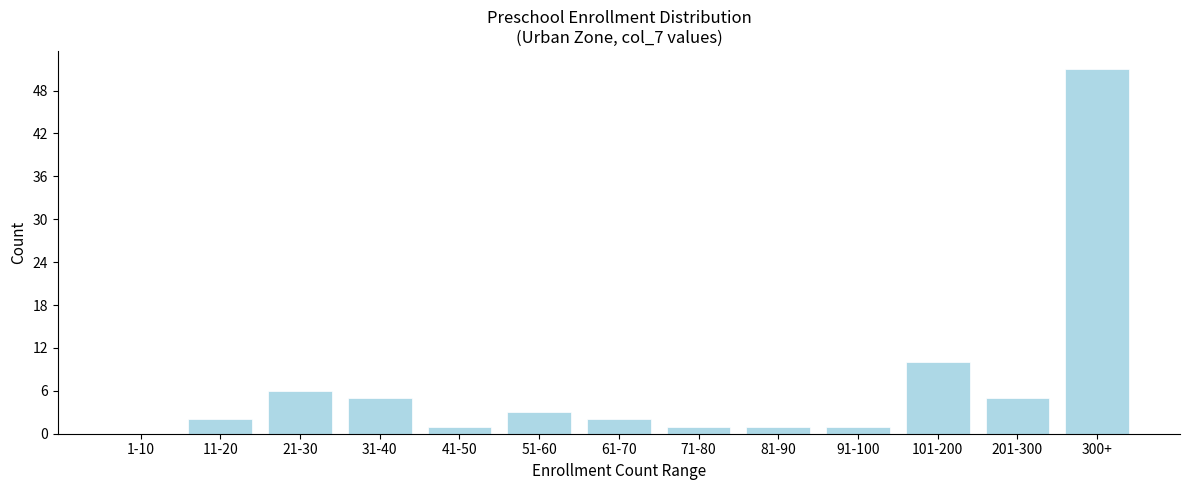

Reading left to right, extract all data points from this chart.

1-10=0	11-20=2	21-30=6	31-40=5	41-50=1	51-60=3	61-70=2	71-80=1	81-90=1	91-100=1	101-200=10	201-300=5	300+=51